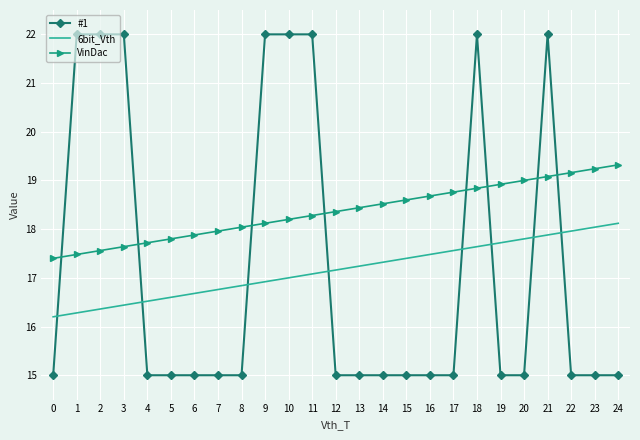

At which category is the sum across all series the highest?

21